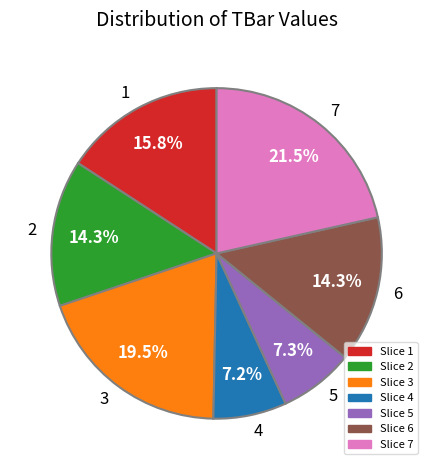

Do 5 and 4 together represent more than half of the pie?

No